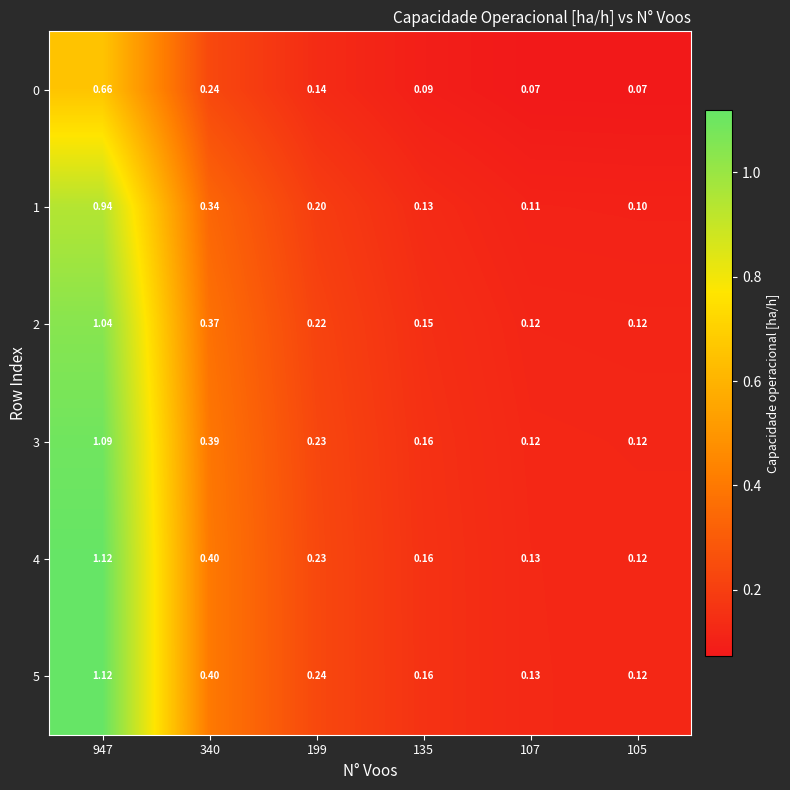

Which label corresponds to the largest value in the chart?

947